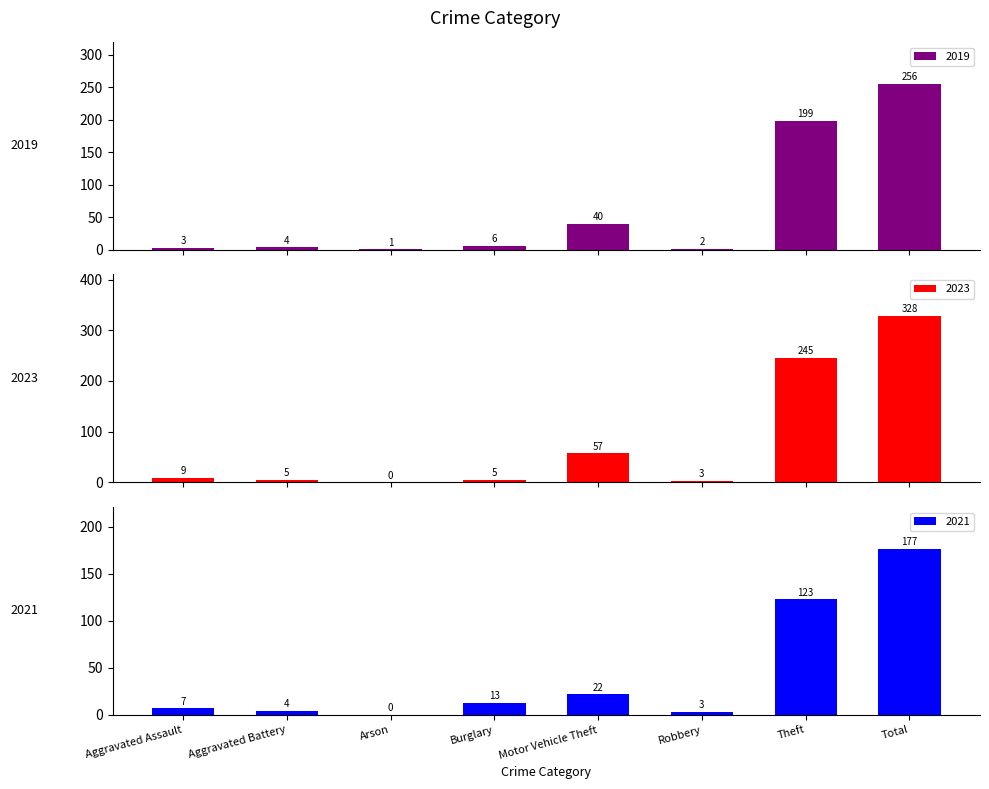

Rank the series by their average value, from highest to lowest.

2023, 2019, 2021